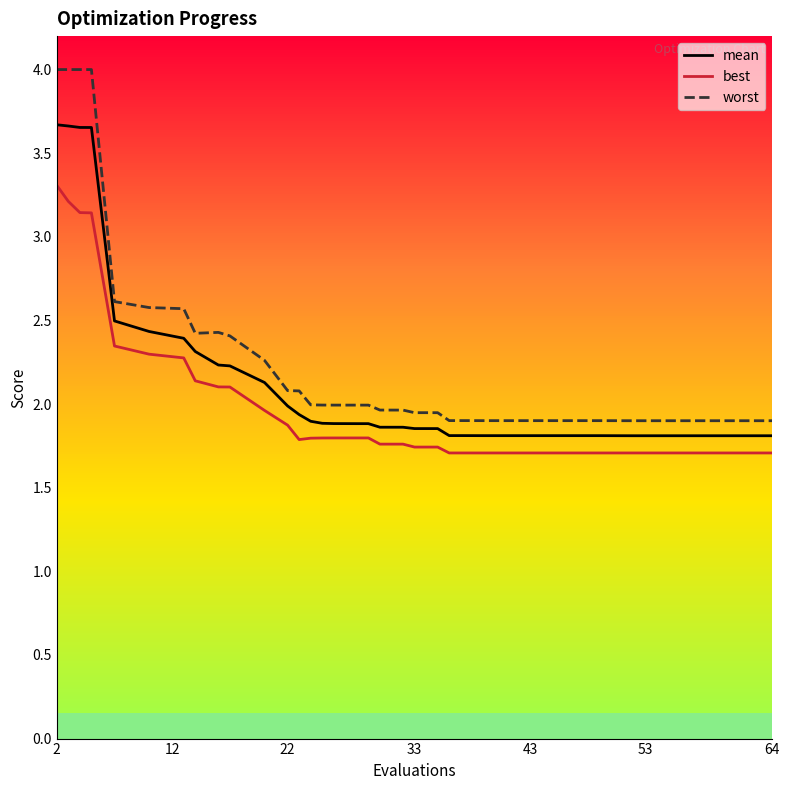

True or false: worst and mean cross at least once.

False